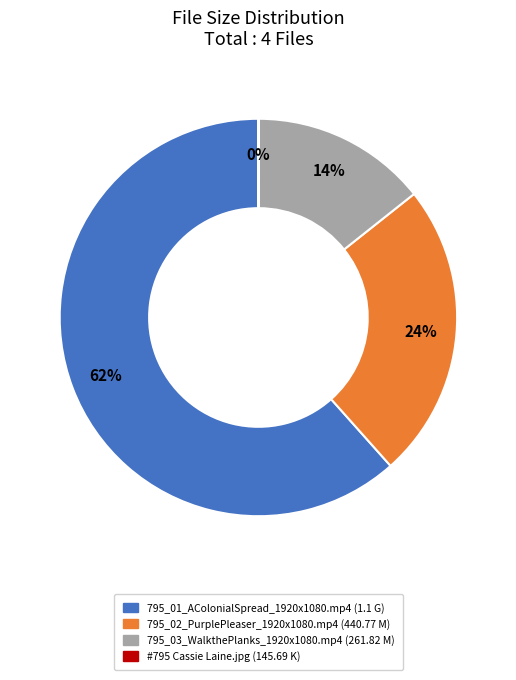

To the nearest percent, what percentage of the pie is 795_03_WalkthePlanks_1920x1080.mp4 (261.82 M)?

14%